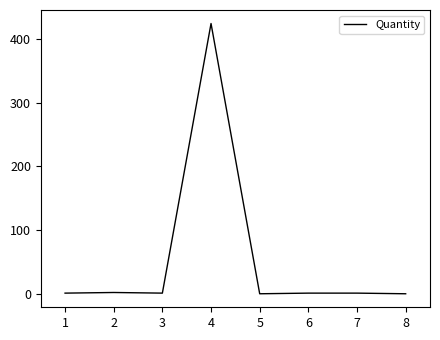

What is the sum of all values?

430